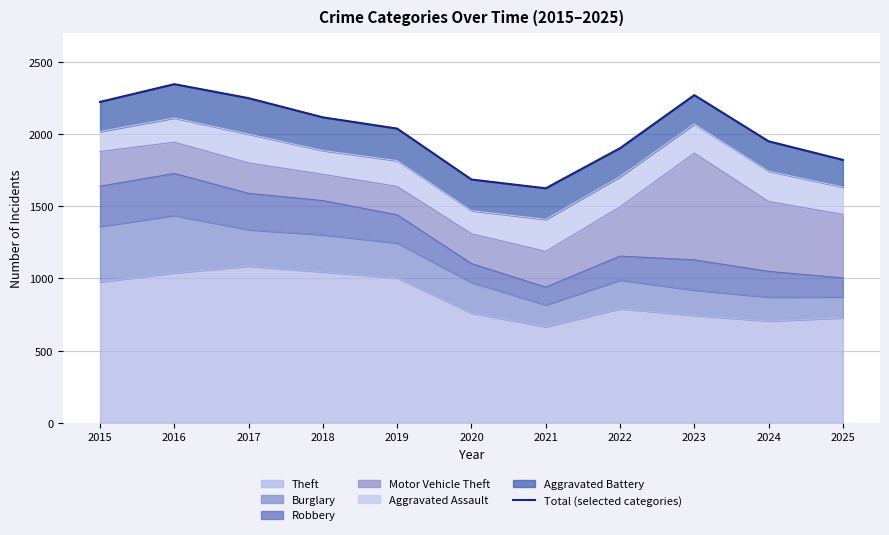

The value at 2021 is 2280. True or false?

False